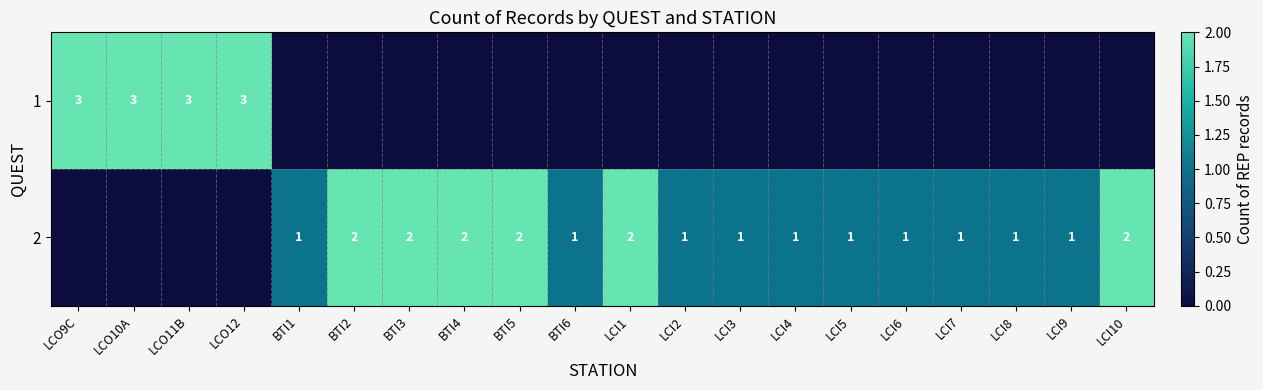

True or false: 1 has a value of 3 at LCO12.

True